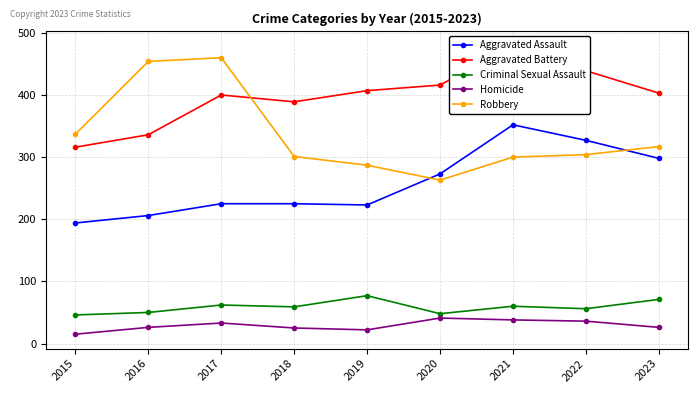

How many categories are shown in the chart?

9